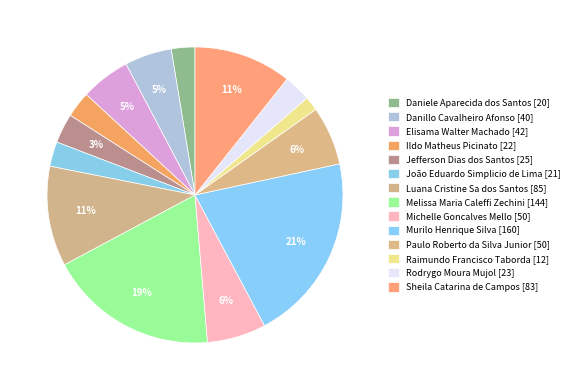

Does any single category account for the majority?

No